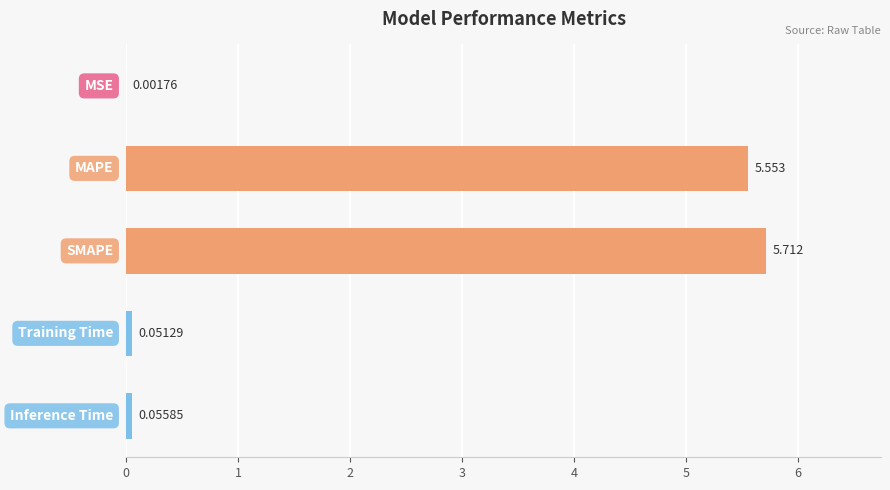

Which has a higher value, SMAPE or Training Time?

SMAPE